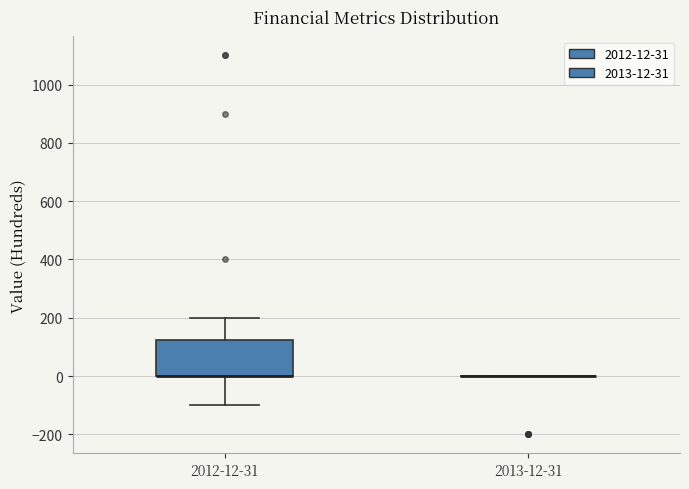

Reading left to right, transcribe this box plot: for each box, give where its median line is, the range the box spans, and where its two whiskers end, as read against the y-axis. The values are not printed on the chart, so give them approximately, as read against the axis.

2012-12-31: median 0 (drawn on the box's lower edge), box 0 to 120, whiskers -100 to 200
2013-12-31: box collapsed to a line at 0, whiskers 0 to 0